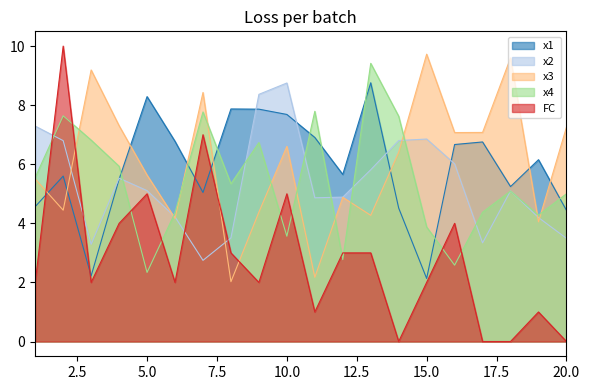

Count the number of data series in this chart.

5